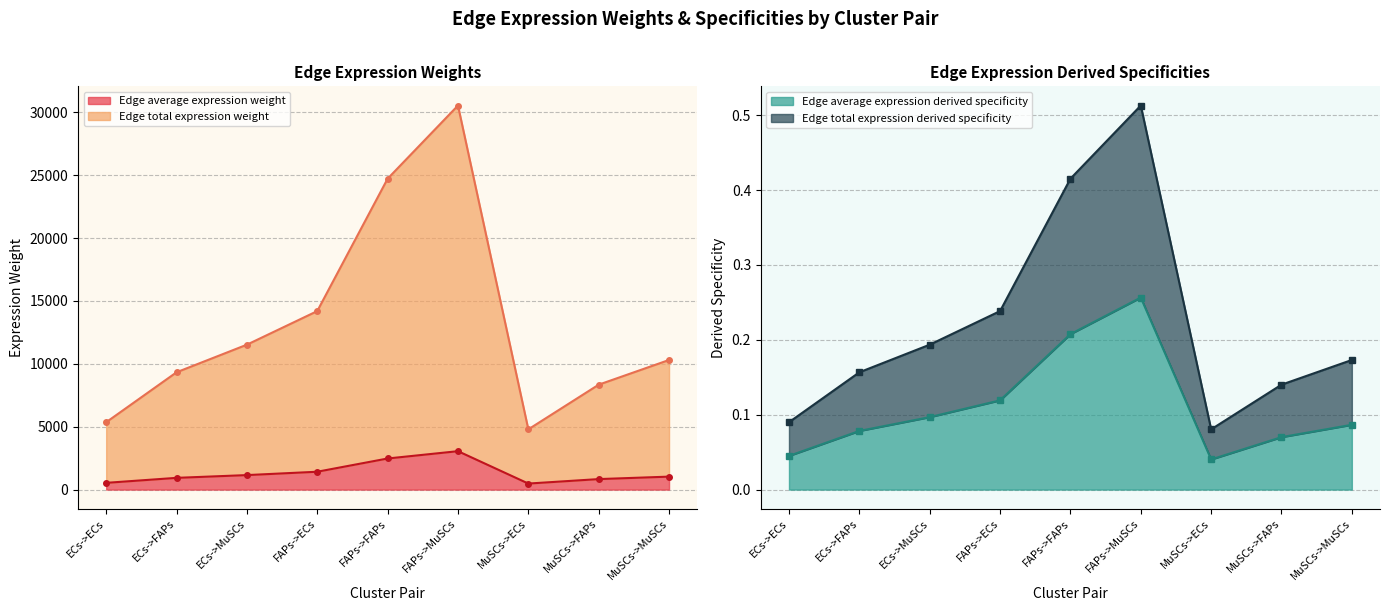

Which series has the largest total across all categories?

Edge total expression weight